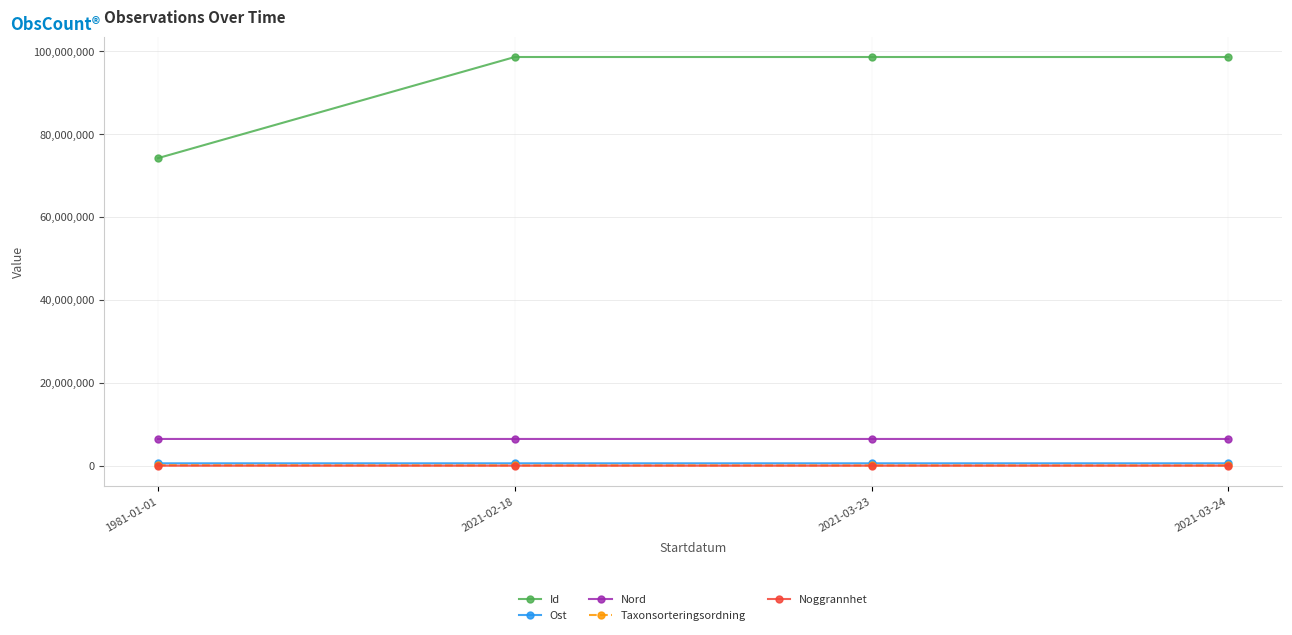

What are all the series names shown in the legend?

Id, Ost, Nord, Taxonsorteringsordning, Noggrannhet